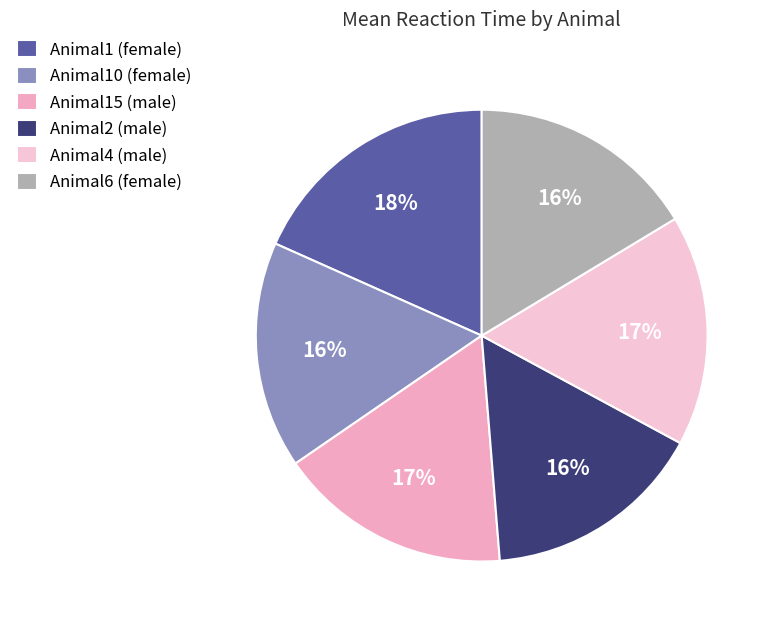

What is the ratio of the value at Animal4 (male) to the value at Animal6 (female)?

1.0